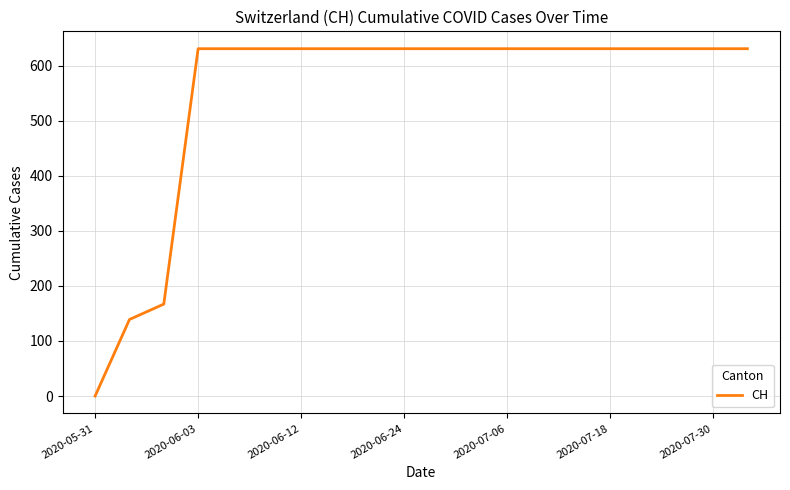

What is the difference between the maximum and minimum values?

631